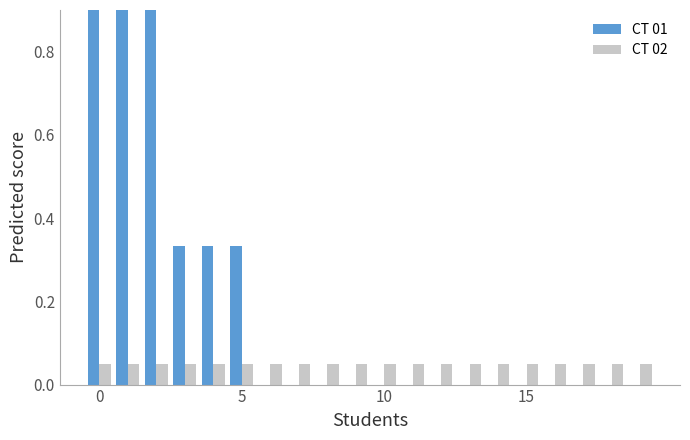

Rank the series at 0 from highest to lowest value.

CT 01, CT 02